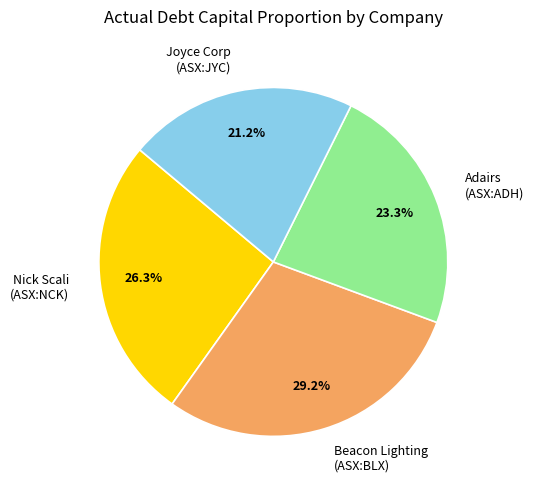

Combined, do Joyce Corp (ASX:JYC) and Nick Scali (ASX:NCK) account for over 50%?

No